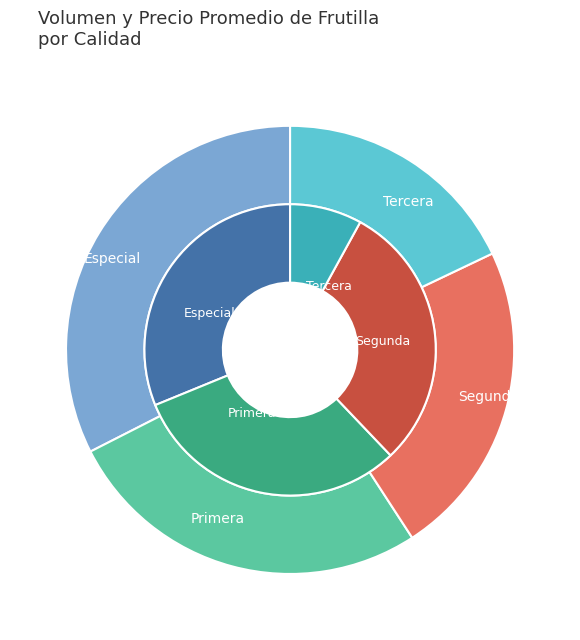

Is there a majority slice in this chart?

No